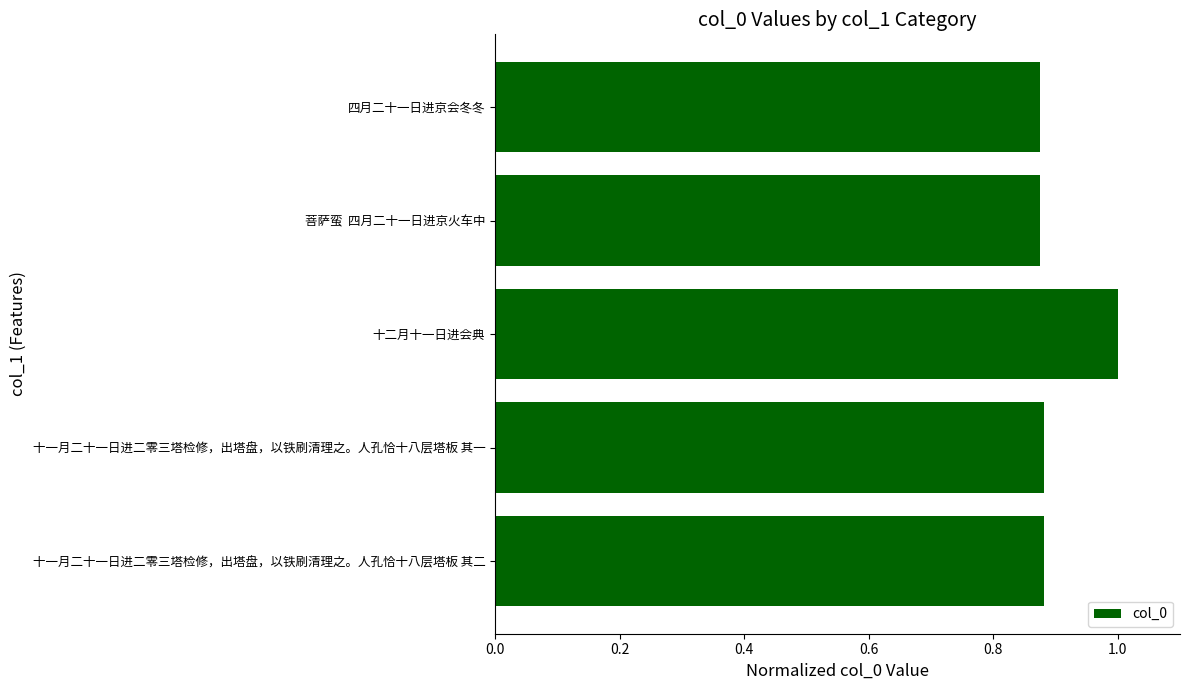

Which category has the highest value across all series?

十二月十一日进会典